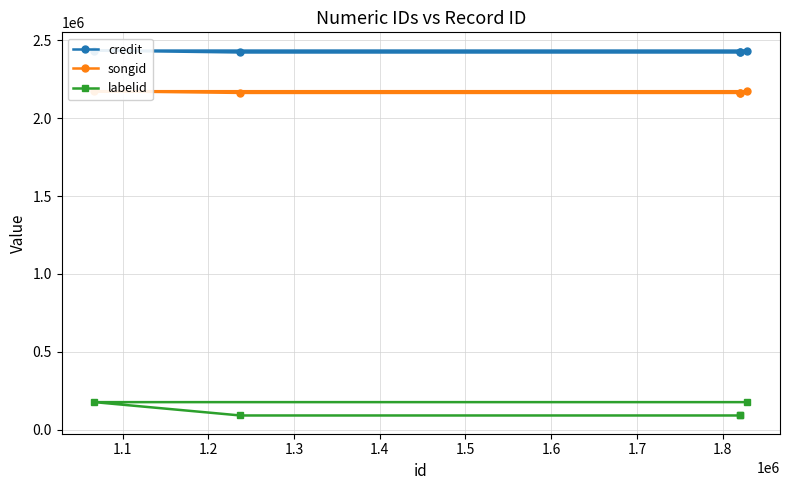

What is the value of the labelid point at the 4th from the left?

90529